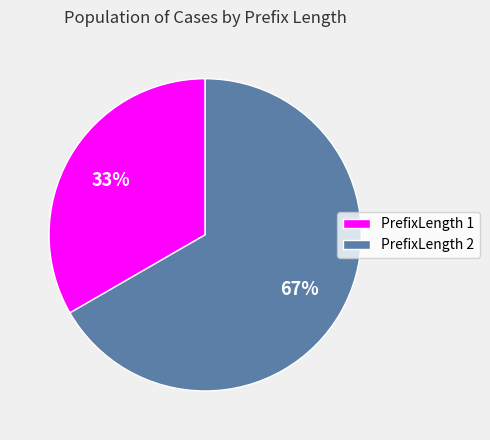

To the nearest percent, what portion does PrefixLength 1 represent?

33%